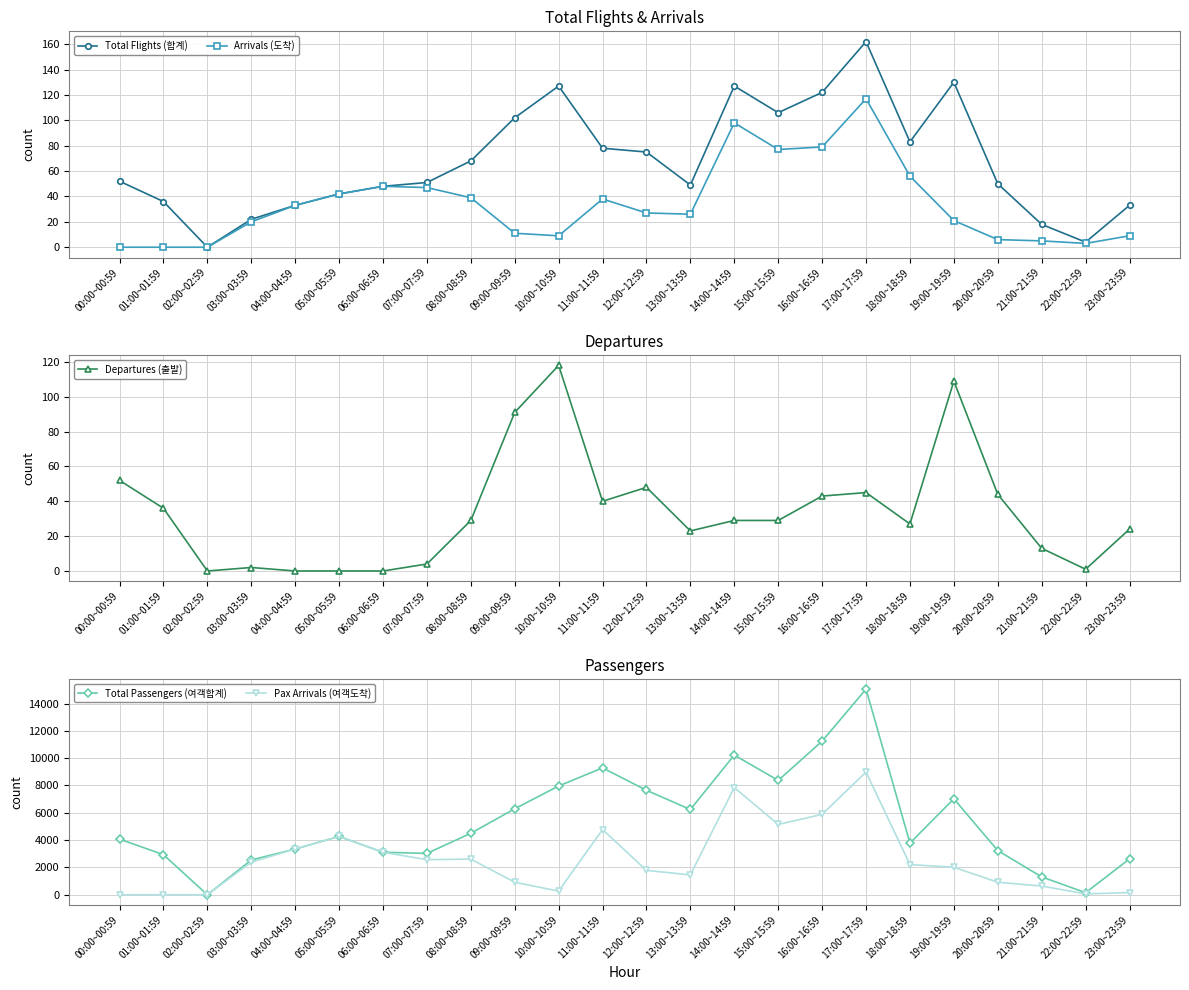

What is the difference between the second highest and minimum values in the Total Passengers (여객합계) series?

11244